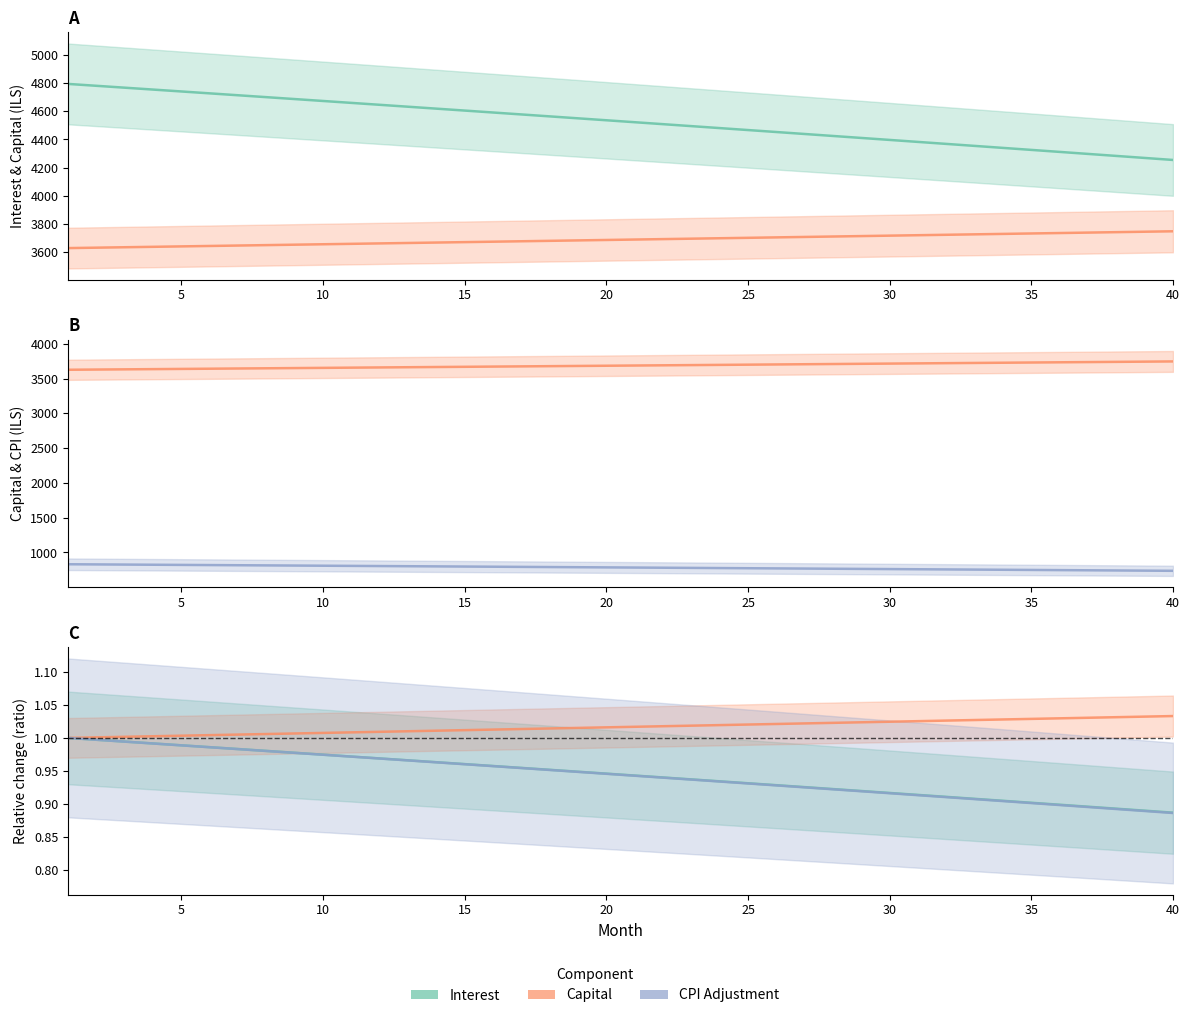

True or false: capital has a value of 3696.3 at 24.

True